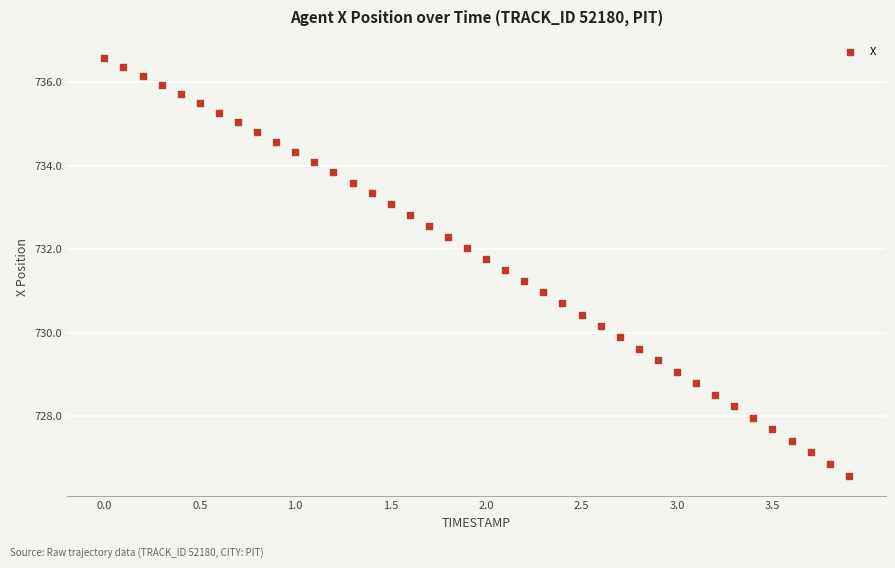

What is the range of X values (max minus min)?

3.9